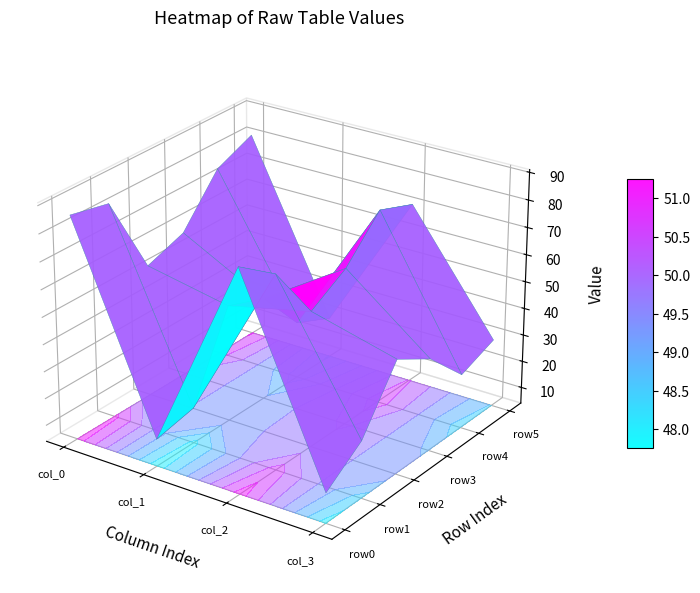

True or false: row2 has a value of 54 at 2.

True